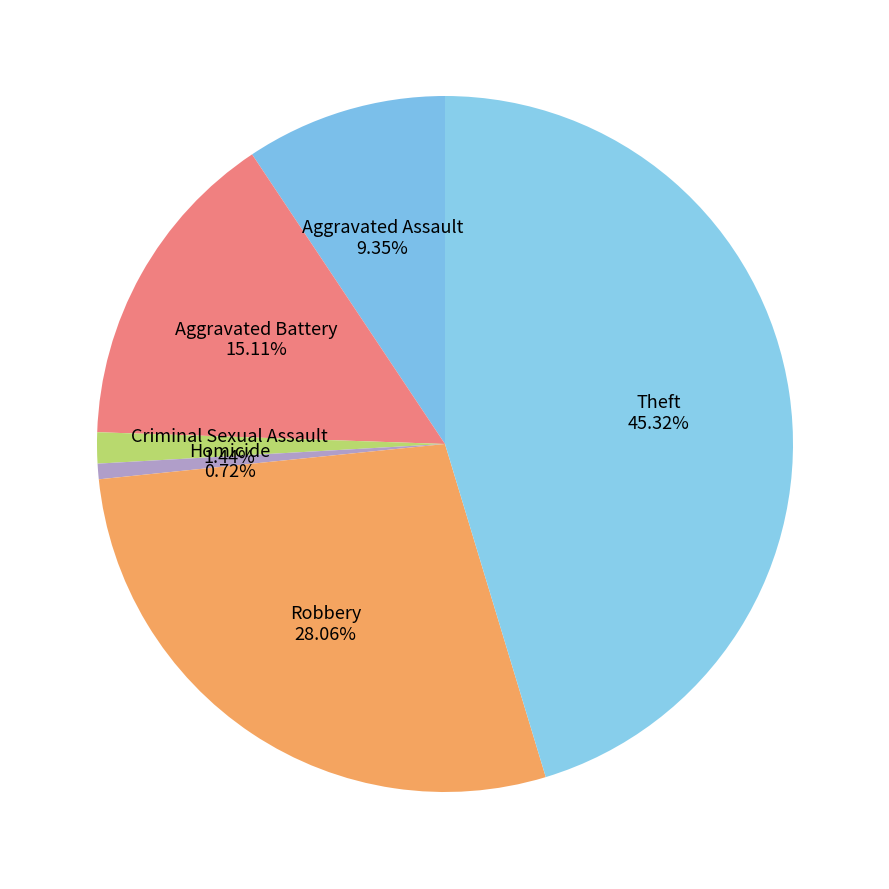

Is there any slice that represents more than half of the pie?

No